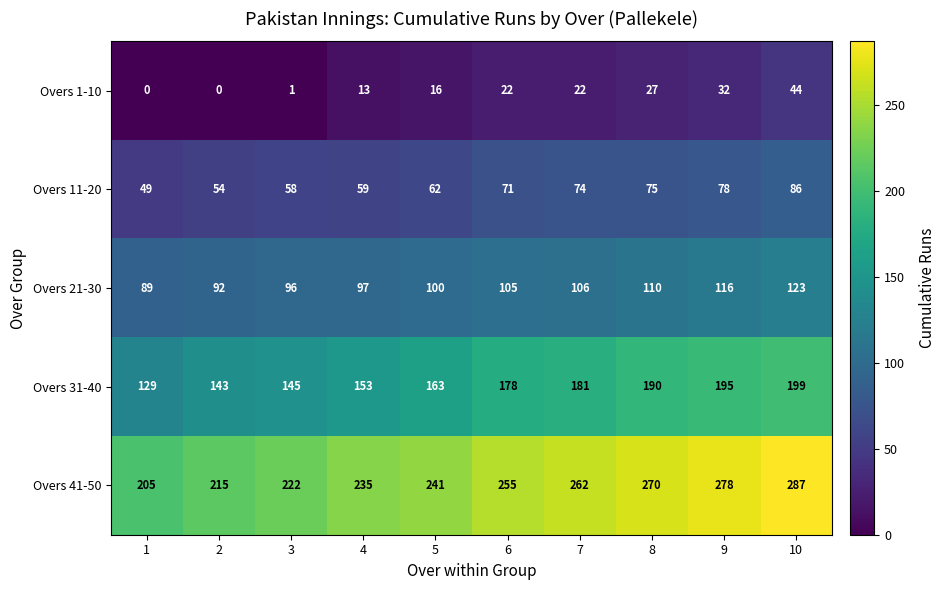

At 2, list the series in order from largest to smallest.

Overs 41-50, Overs 31-40, Overs 21-30, Overs 11-20, Overs 1-10